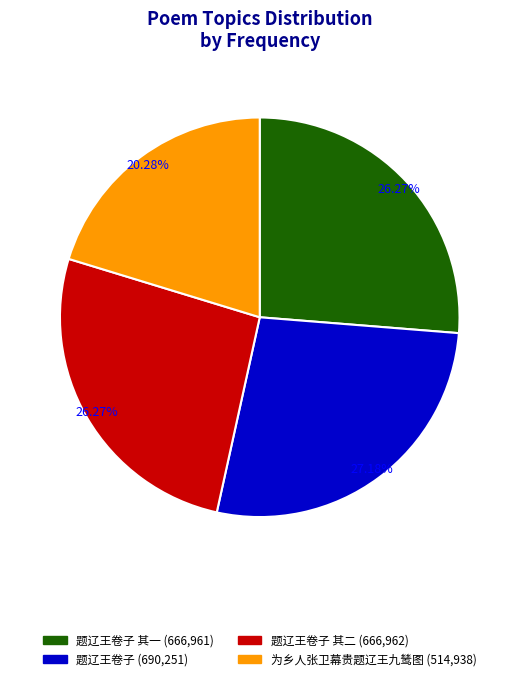

How many segments does this pie chart have?

4